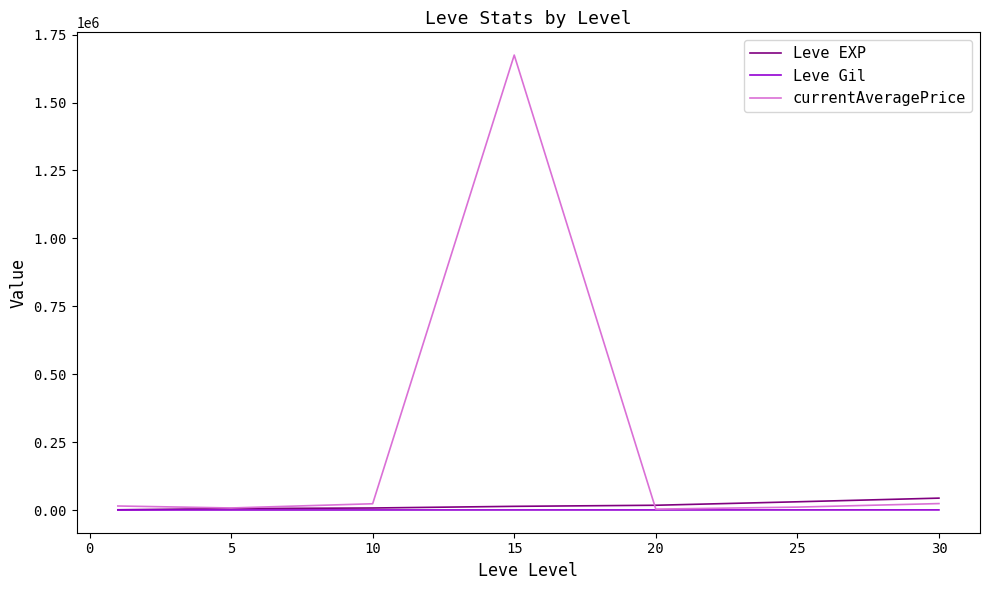

Which series has the largest total across all categories?

currentAveragePrice